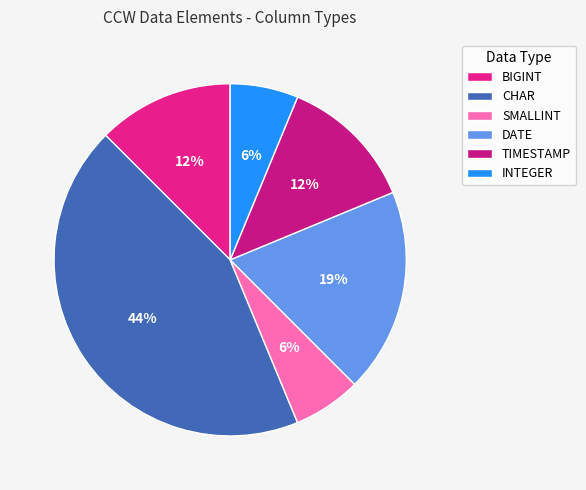

How many slices are in this pie chart?

6